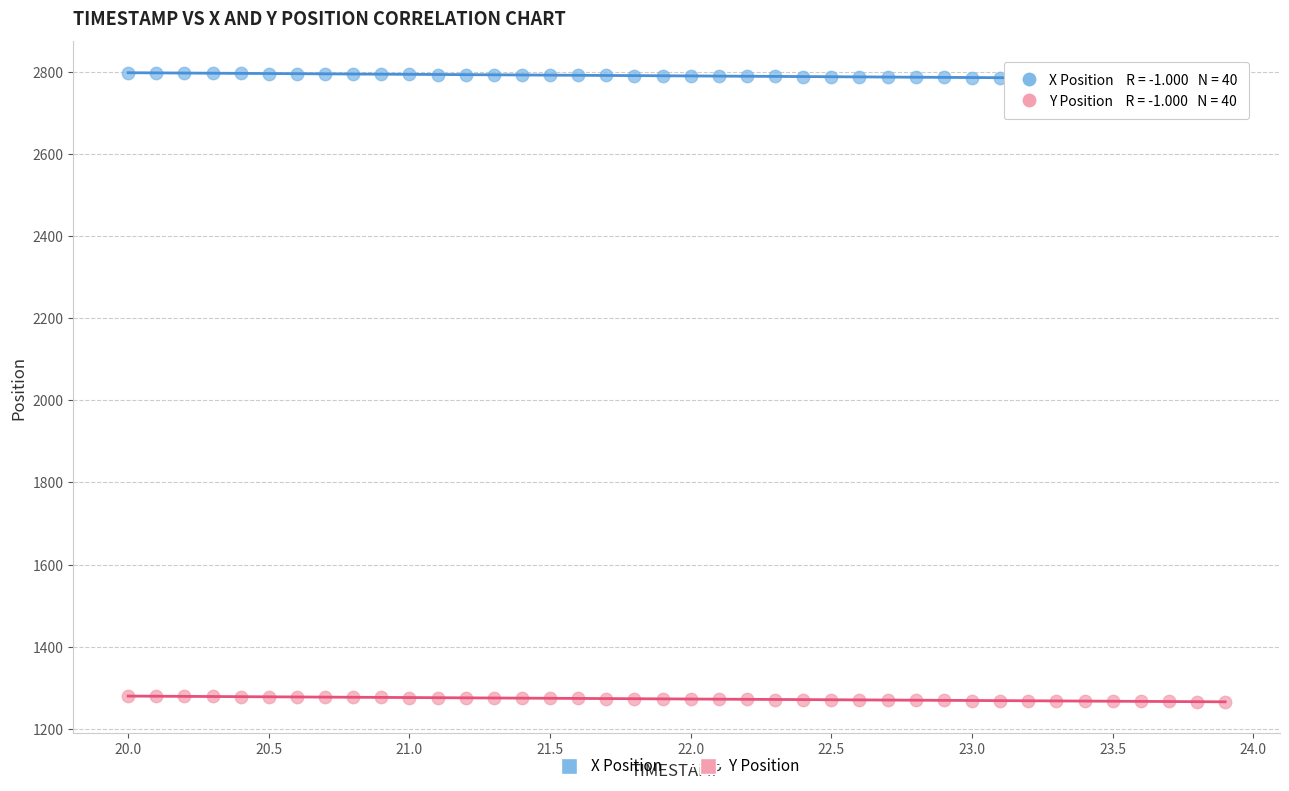

Which series reaches the maximum Y coordinate?

X Position